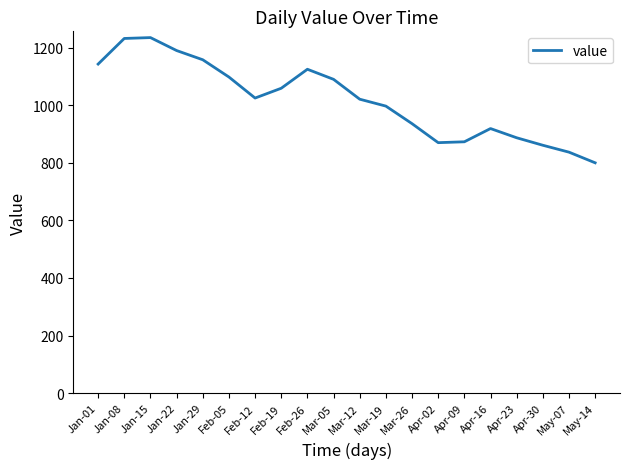

What is the ratio of the value at Mar-26 to the value at Mar-05?

0.9